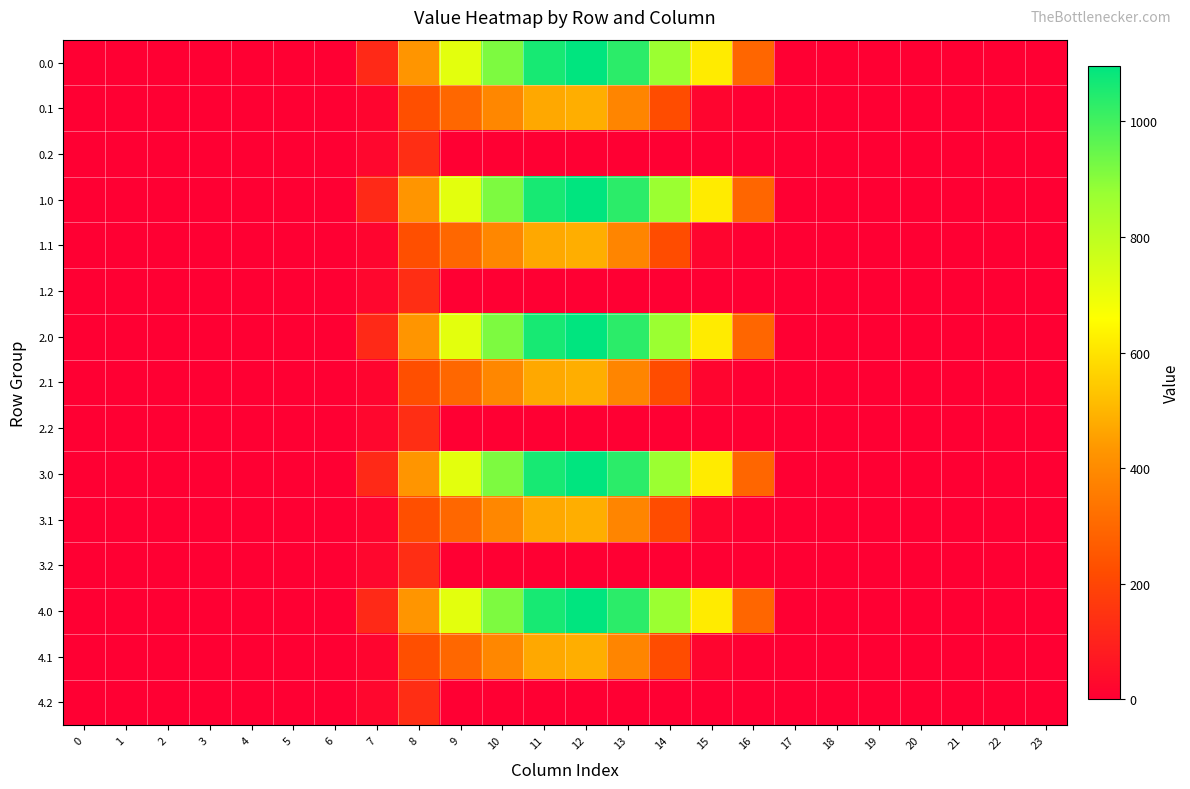

Reading left to right, what are all the values shown in this chart?

0.0: 0=0.0	1=0.0	2=0.0	3=0.0	4=0.0	5=0.0	6=0.0	7=120.6	8=430.3	9=716.9	10=916.2	11=1060.3	12=1096.7	13=1032.9	14=870.6	15=615.9	16=294.5	17=0.0	18=0.0	19=0.0	20=0.0	21=0.0	22=0.0	23=0.0
0.1: 0=0.0	1=0.0	2=0.0	3=0.0	4=0.0	5=0.0	6=0.0	7=17.7	8=227.5	9=295.9	10=388.1	11=471.7	12=485.4	13=382.7	14=219.2	15=17.3	16=0.0	17=0.0	18=0.0	19=0.0	20=0.0	21=0.0	22=0.0	23=0.0
0.2: 0=0.0	1=0.0	2=0.0	3=0.0	4=0.0	5=0.0	6=0.0	7=22.3	8=134.2	9=0.0	10=0.0	11=0.0	12=0.0	13=0.0	14=0.0	15=0.0	16=0.0	17=0.0	18=0.0	19=0.0	20=0.0	21=0.0	22=0.0	23=0.0
1.0: 0=0.0	1=0.0	2=0.0	3=0.0	4=0.0	5=0.0	6=0.0	7=120.6	8=430.3	9=716.9	10=916.2	11=1060.3	12=1096.7	13=1032.9	14=870.6	15=615.9	16=294.5	17=0.0	18=0.0	19=0.0	20=0.0	21=0.0	22=0.0	23=0.0
1.1: 0=0.0	1=0.0	2=0.0	3=0.0	4=0.0	5=0.0	6=0.0	7=17.7	8=227.5	9=295.9	10=388.1	11=471.7	12=485.4	13=382.7	14=219.2	15=17.3	16=0.0	17=0.0	18=0.0	19=0.0	20=0.0	21=0.0	22=0.0	23=0.0
1.2: 0=0.0	1=0.0	2=0.0	3=0.0	4=0.0	5=0.0	6=0.0	7=22.3	8=134.2	9=0.0	10=0.0	11=0.0	12=0.0	13=0.0	14=0.0	15=0.0	16=0.0	17=0.0	18=0.0	19=0.0	20=0.0	21=0.0	22=0.0	23=0.0
2.0: 0=0.0	1=0.0	2=0.0	3=0.0	4=0.0	5=0.0	6=0.0	7=120.6	8=430.3	9=716.9	10=916.2	11=1060.3	12=1096.7	13=1032.9	14=870.6	15=615.9	16=294.5	17=0.0	18=0.0	19=0.0	20=0.0	21=0.0	22=0.0	23=0.0
2.1: 0=0.0	1=0.0	2=0.0	3=0.0	4=0.0	5=0.0	6=0.0	7=17.7	8=227.5	9=295.9	10=388.1	11=471.7	12=485.4	13=382.7	14=219.2	15=17.3	16=0.0	17=0.0	18=0.0	19=0.0	20=0.0	21=0.0	22=0.0	23=0.0
2.2: 0=0.0	1=0.0	2=0.0	3=0.0	4=0.0	5=0.0	6=0.0	7=22.3	8=134.2	9=0.0	10=0.0	11=0.0	12=0.0	13=0.0	14=0.0	15=0.0	16=0.0	17=0.0	18=0.0	19=0.0	20=0.0	21=0.0	22=0.0	23=0.0
3.0: 0=0.0	1=0.0	2=0.0	3=0.0	4=0.0	5=0.0	6=0.0	7=120.6	8=430.3	9=716.9	10=916.2	11=1060.3	12=1096.7	13=1032.9	14=870.6	15=615.9	16=294.5	17=0.0	18=0.0	19=0.0	20=0.0	21=0.0	22=0.0	23=0.0
3.1: 0=0.0	1=0.0	2=0.0	3=0.0	4=0.0	5=0.0	6=0.0	7=17.7	8=227.5	9=295.9	10=388.1	11=471.7	12=485.4	13=382.7	14=219.2	15=17.3	16=0.0	17=0.0	18=0.0	19=0.0	20=0.0	21=0.0	22=0.0	23=0.0
3.2: 0=0.0	1=0.0	2=0.0	3=0.0	4=0.0	5=0.0	6=0.0	7=22.3	8=134.2	9=0.0	10=0.0	11=0.0	12=0.0	13=0.0	14=0.0	15=0.0	16=0.0	17=0.0	18=0.0	19=0.0	20=0.0	21=0.0	22=0.0	23=0.0
4.0: 0=0.0	1=0.0	2=0.0	3=0.0	4=0.0	5=0.0	6=0.0	7=120.6	8=430.3	9=716.9	10=916.2	11=1060.3	12=1096.7	13=1032.9	14=870.6	15=615.9	16=294.5	17=0.0	18=0.0	19=0.0	20=0.0	21=0.0	22=0.0	23=0.0
4.1: 0=0.0	1=0.0	2=0.0	3=0.0	4=0.0	5=0.0	6=0.0	7=17.7	8=227.5	9=295.9	10=388.1	11=471.7	12=485.4	13=382.7	14=219.2	15=17.3	16=0.0	17=0.0	18=0.0	19=0.0	20=0.0	21=0.0	22=0.0	23=0.0
4.2: 0=0.0	1=0.0	2=0.0	3=0.0	4=0.0	5=0.0	6=0.0	7=22.3	8=134.2	9=0.0	10=0.0	11=0.0	12=0.0	13=0.0	14=0.0	15=0.0	16=0.0	17=0.0	18=0.0	19=0.0	20=0.0	21=0.0	22=0.0	23=0.0